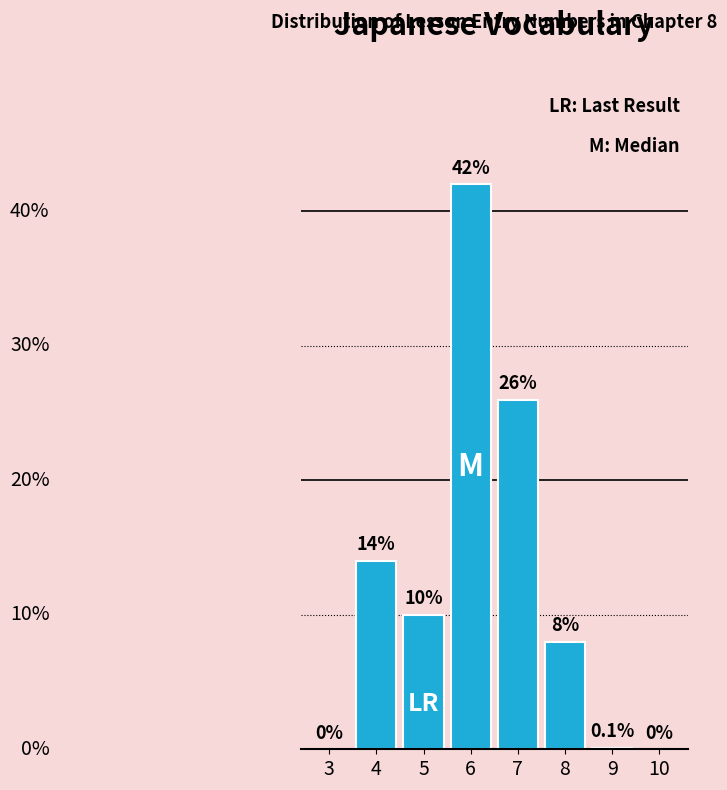

Reading left to right, extract all data points from this chart.

3=0.0	4=14.0	5=10.0	6=42.0	7=26.0	8=8.0	9=0.1	10=0.0